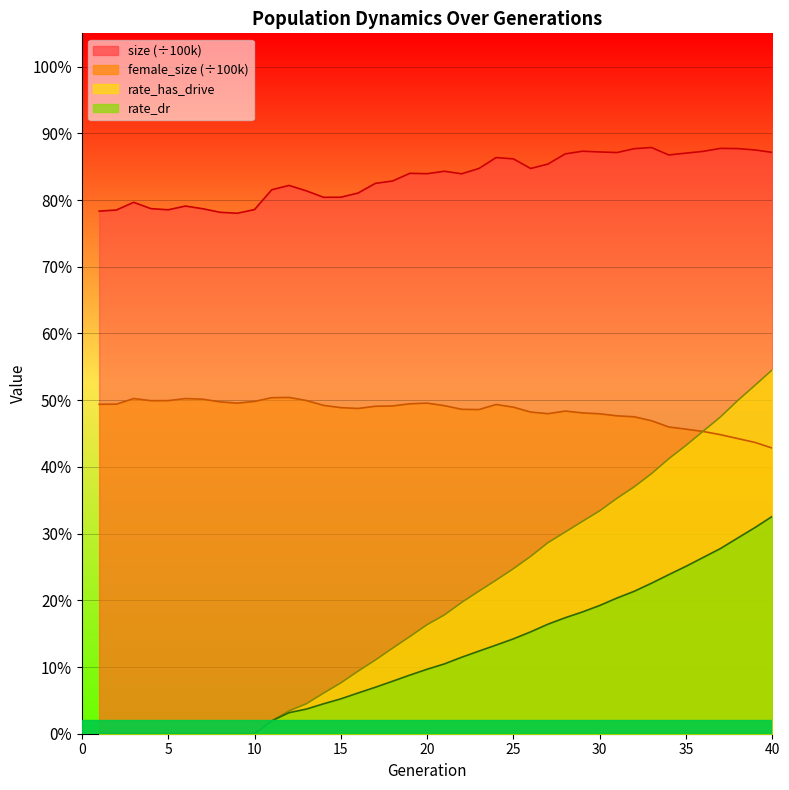

What is the difference between the maximum and minimum values in the rate_dr series?

0.3